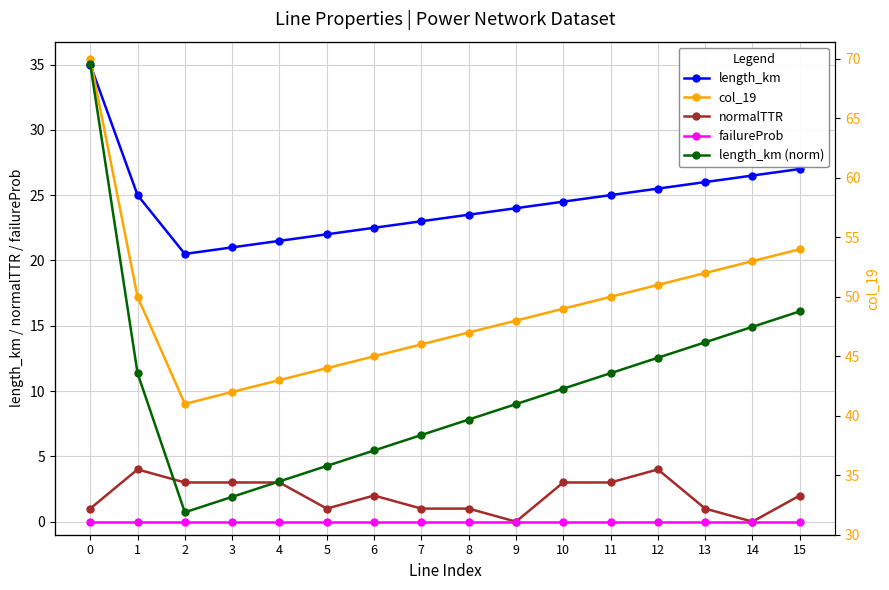

Between 3 and 6, which series saw the biggest shift?

col_19